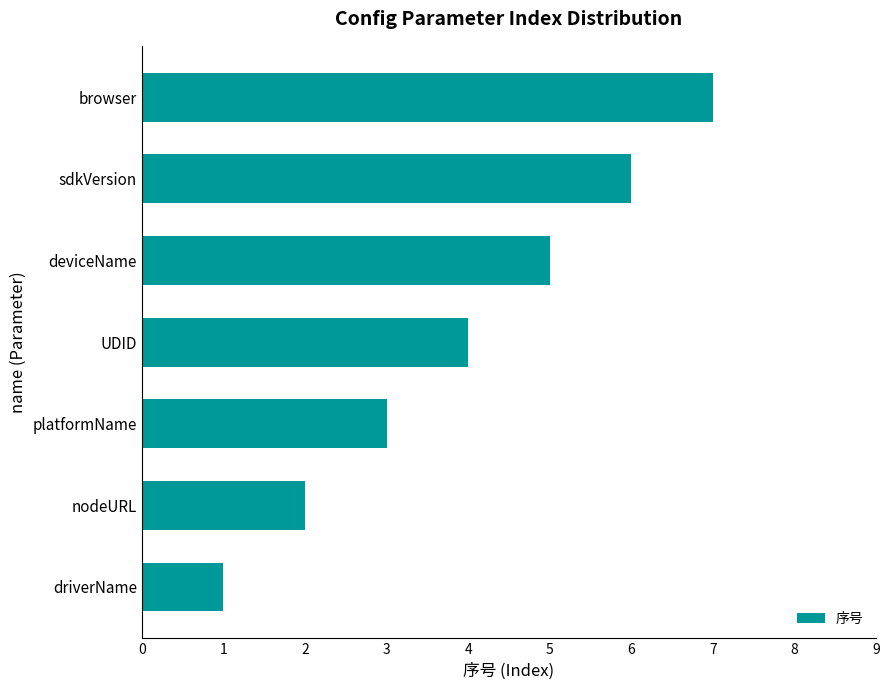

At which category does the chart reach its minimum across all series?

driverName